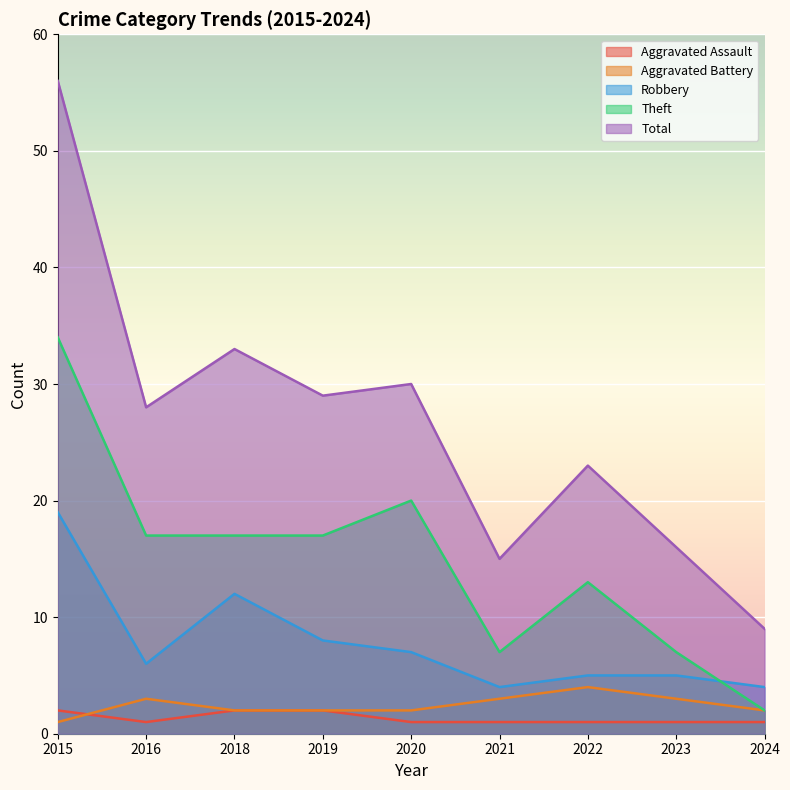

Reading left to right, list all the values displayed in this chart.

Aggravated Assault: 2	1	2	2	1	1	1	1	1
Aggravated Battery: 1	3	2	2	2	3	4	3	2
Robbery: 19	6	12	8	7	4	5	5	4
Theft: 34	17	17	17	20	7	13	7	2
Total: 56	28	33	29	30	15	23	16	9